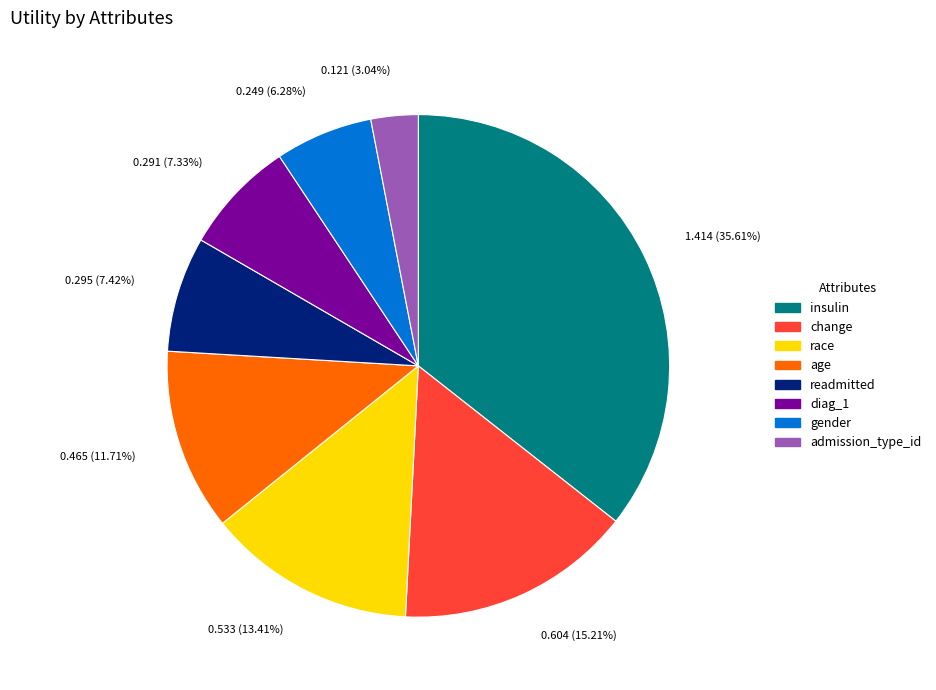

Count the number of slices in the pie.

8